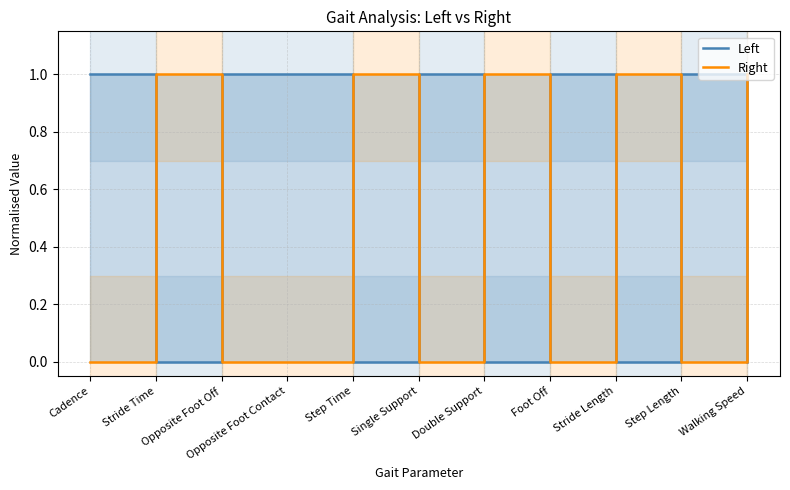

Is it true that Right equals 0 at Step Length?

True